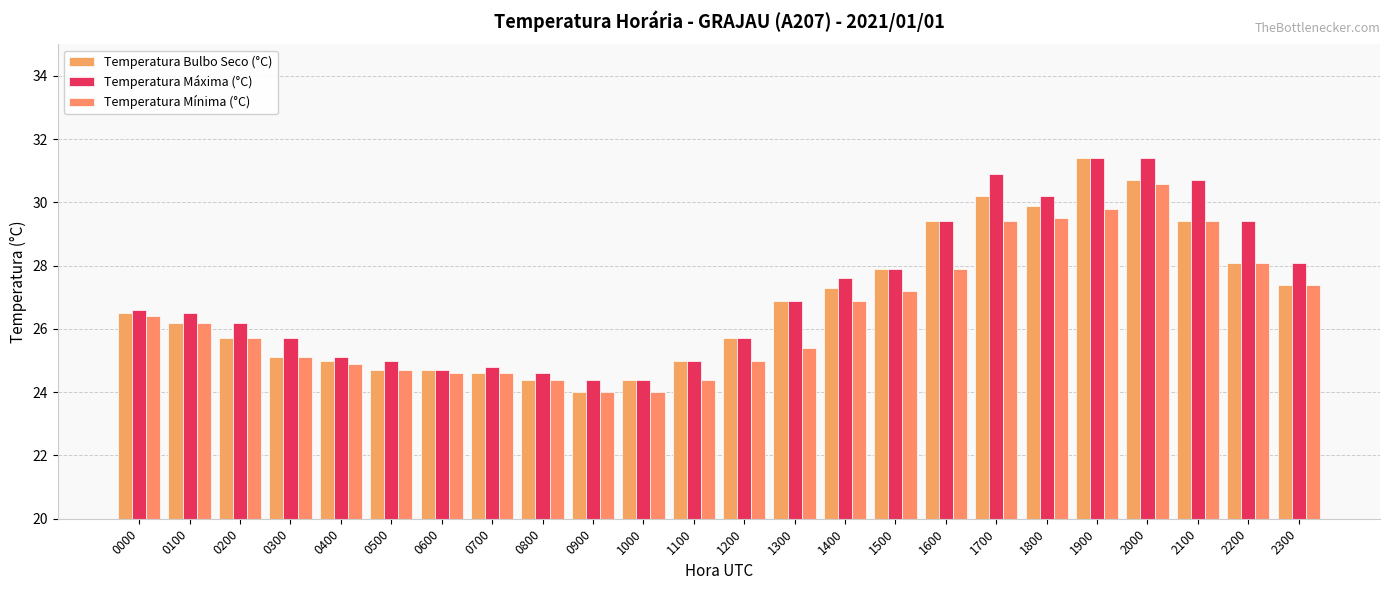

Where is Temperatura Mínima (°C) nearest to the value 27?

1400